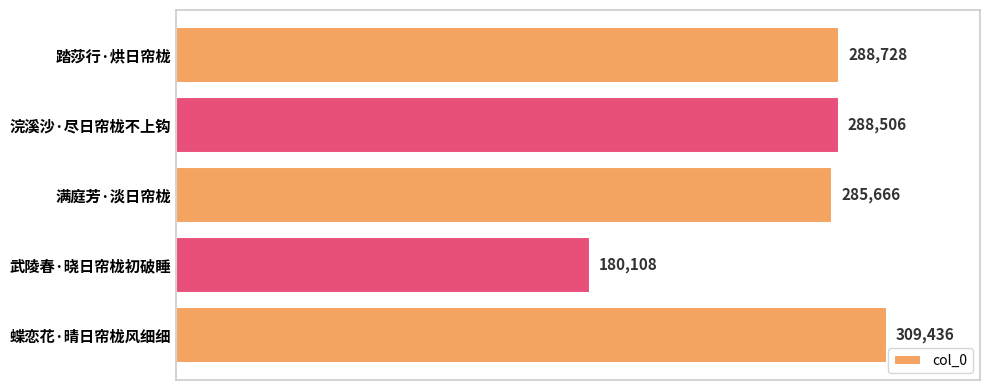

What is the minimum value shown in the chart?

180108